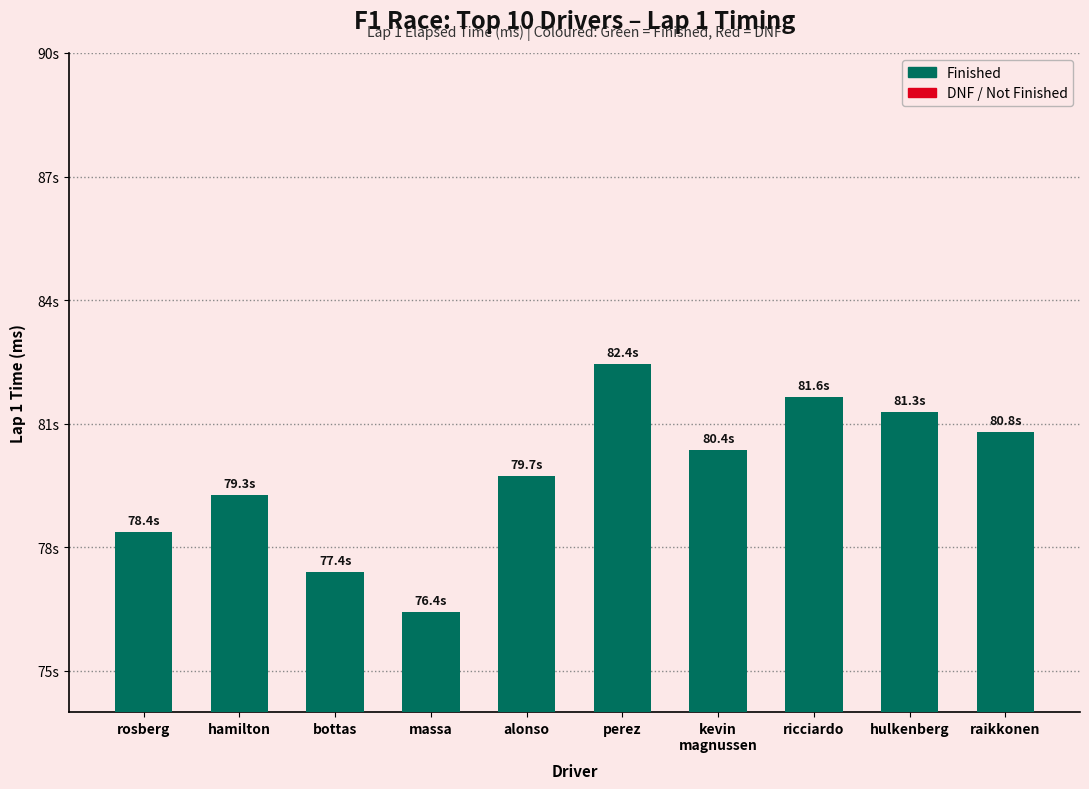

At which label is the value closest to 81635?

ricciardo